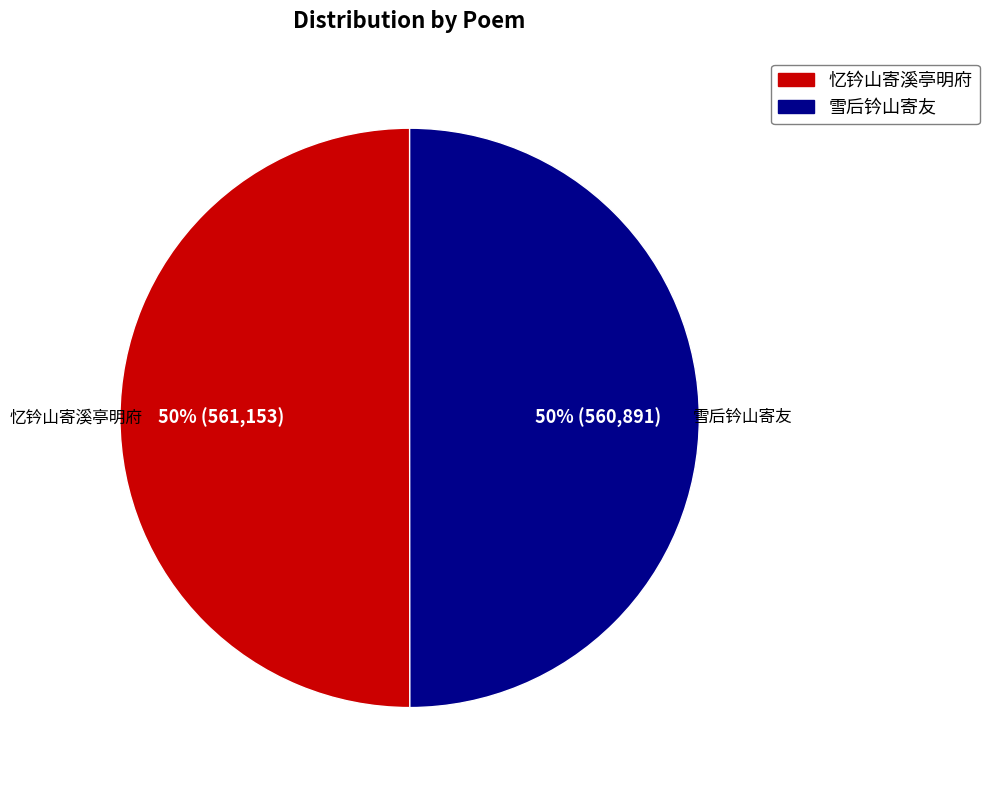

How many slices are in this pie chart?

2